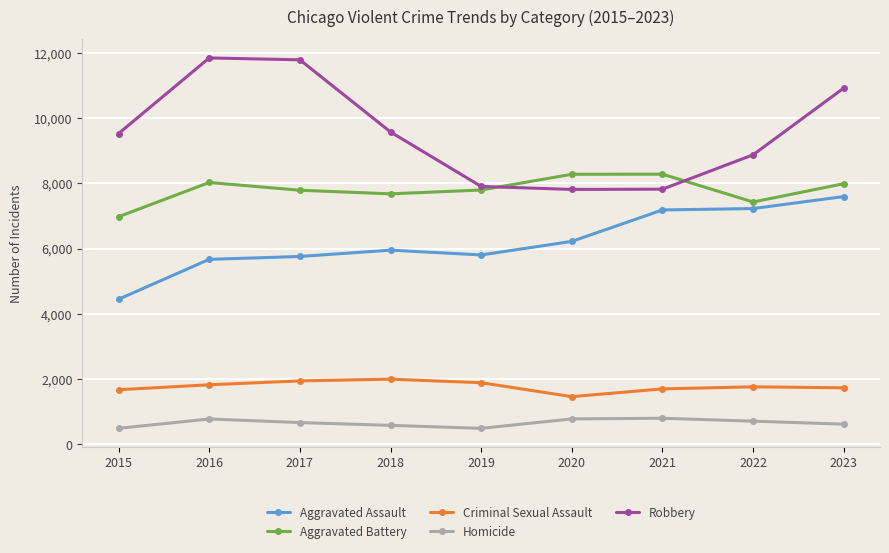

What is the sum of the Homicide values at 2017 and 2022?

1385